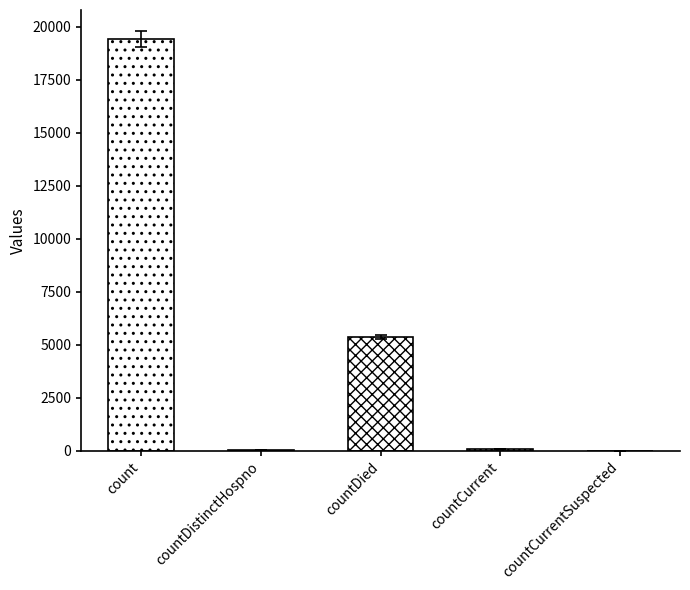

What is the difference between the second highest and minimum values?

5357